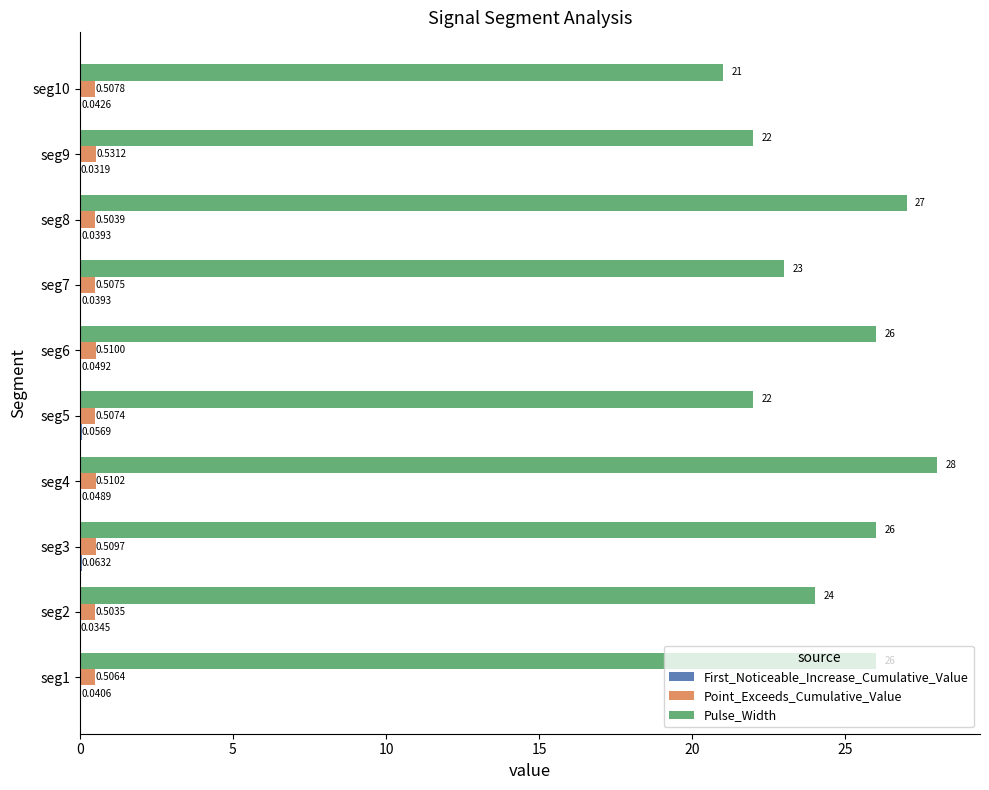

What is the total value across all series at seg10?

21.6